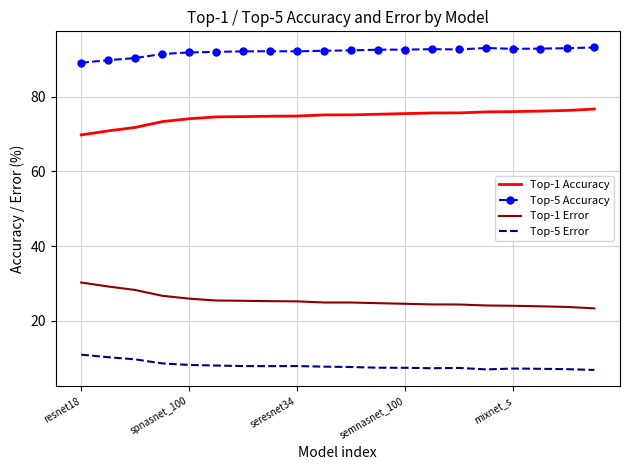

Which series has the largest total across all categories?

Top-5 Accuracy